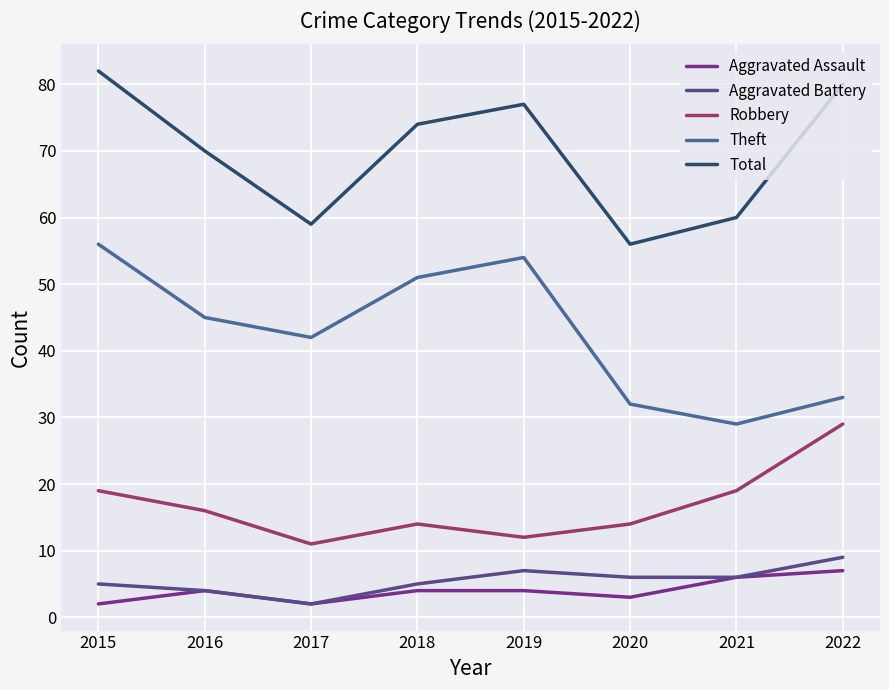

What is the total value across all series at 2018?

148